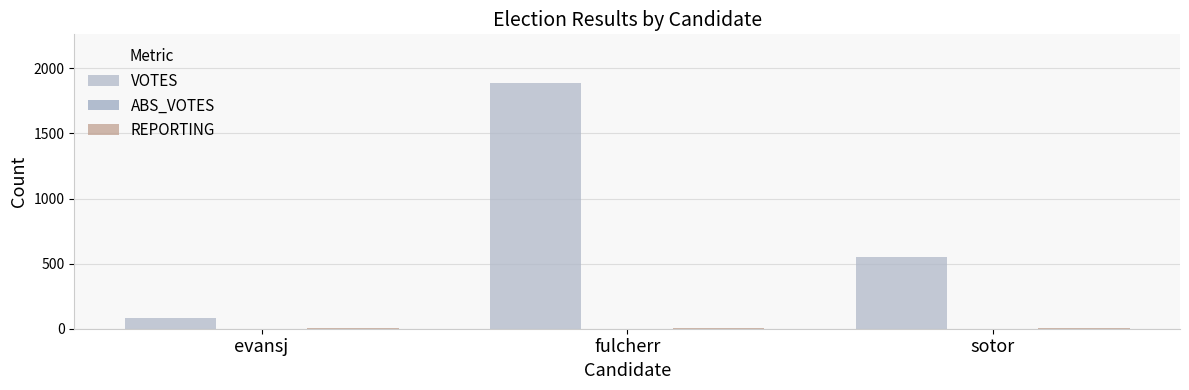

Reading right to left, what are all the values shown in this chart?

VOTES: sotor=553	fulcherr=1884	evansj=86
ABS_VOTES: sotor=0	fulcherr=0	evansj=0
REPORTING: sotor=7	fulcherr=7	evansj=7